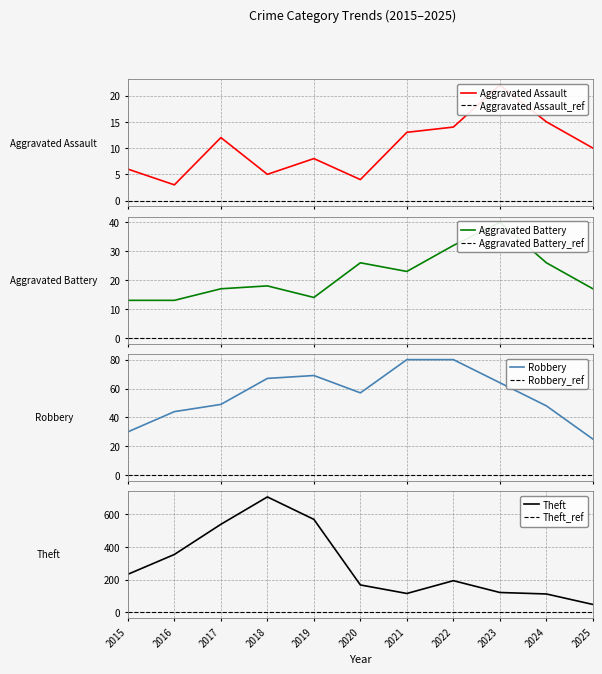

The Theft series shows 335 at 2022. True or false?

False